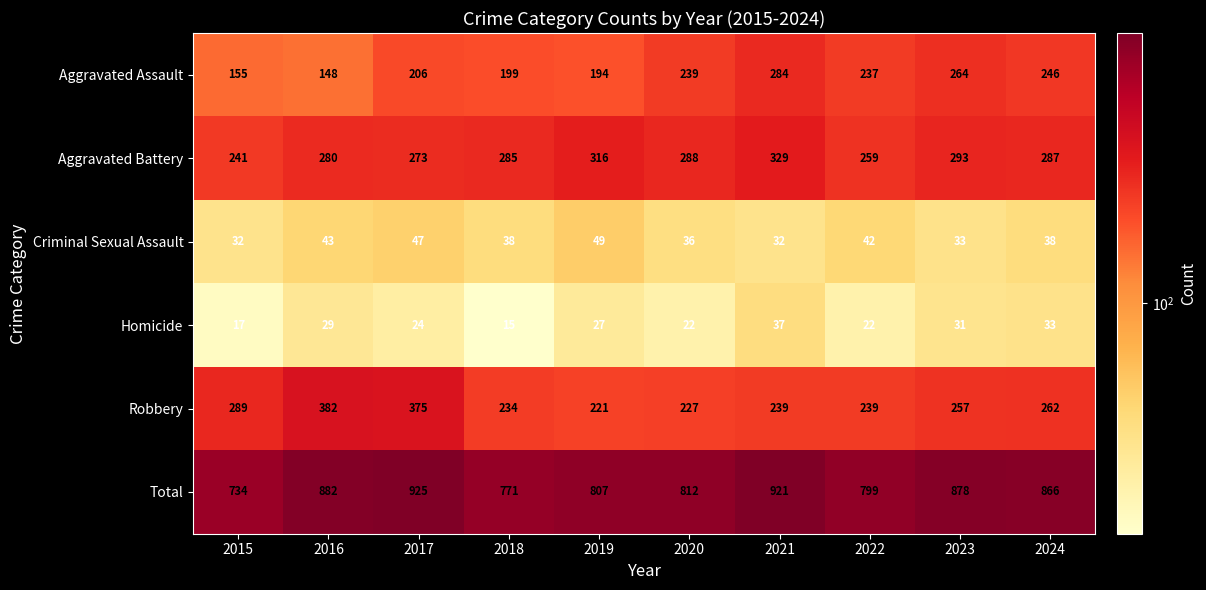

Which series has the widest spread of values?

Total